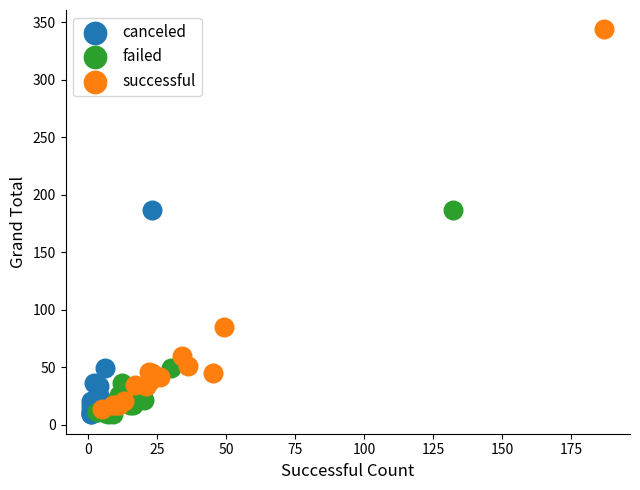

Which series has the widest spread of Y values?

successful